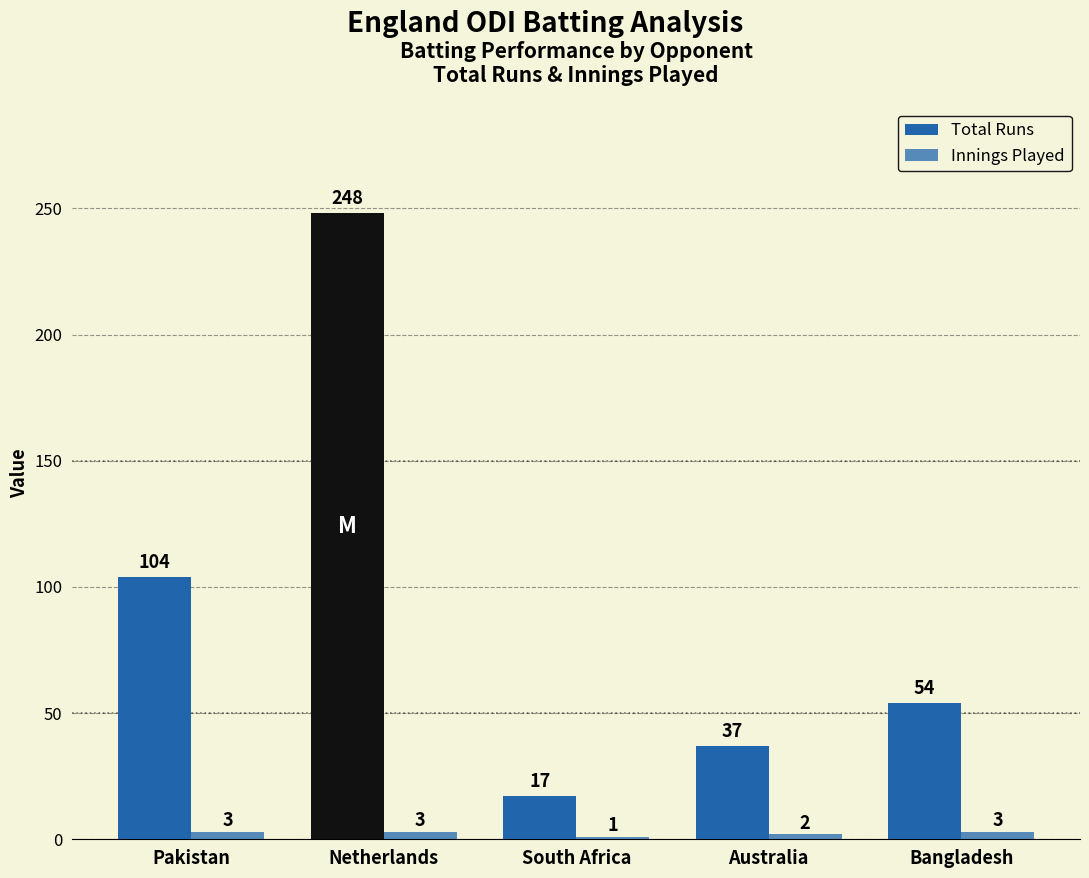

The value of Total Runs at South Africa is 17. True or false?

True